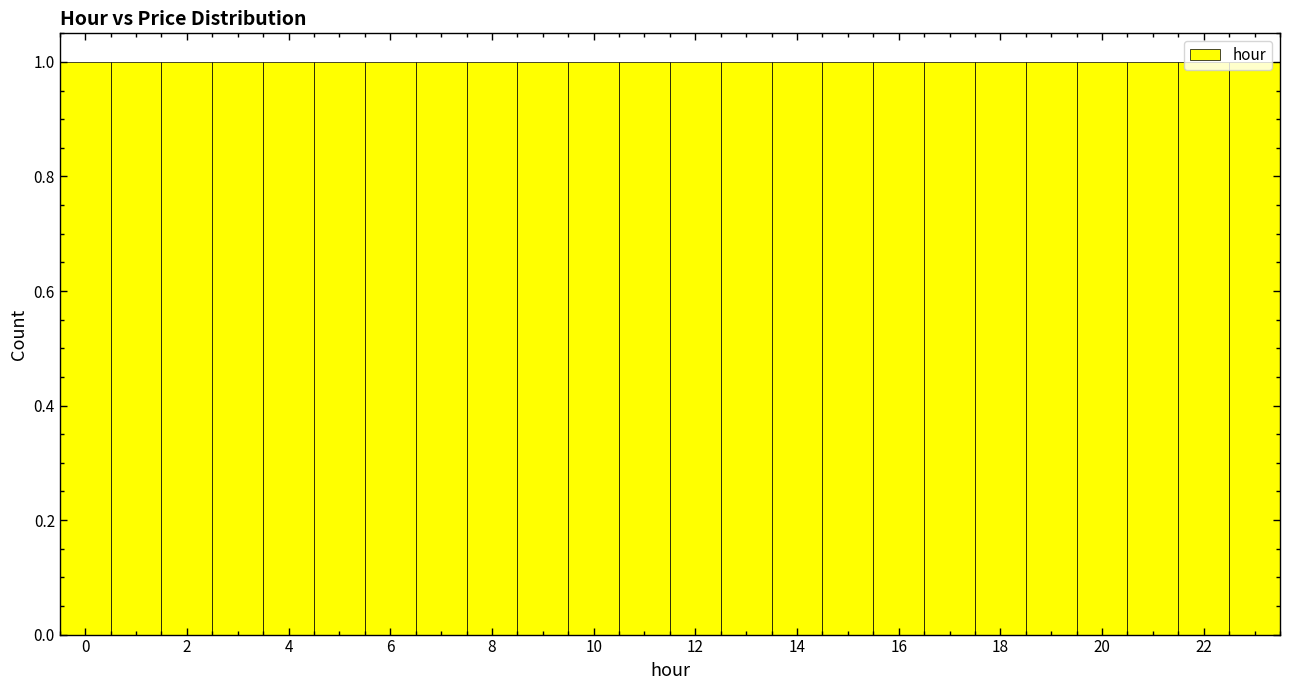

How tall is the bar that spans 18.5 to 19.5 on the x-axis? Neither the bar edges nor the heights are printed on the chart, so give them approximately, as read against the axes.

1